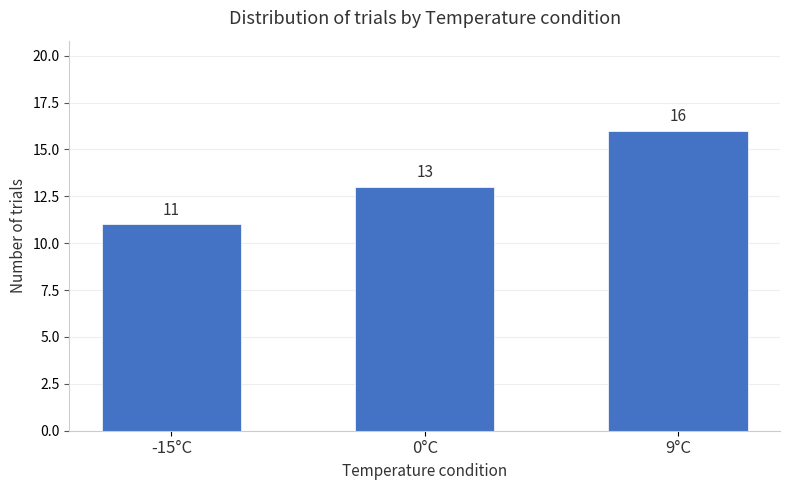

How many values are between 11 and 16?

3